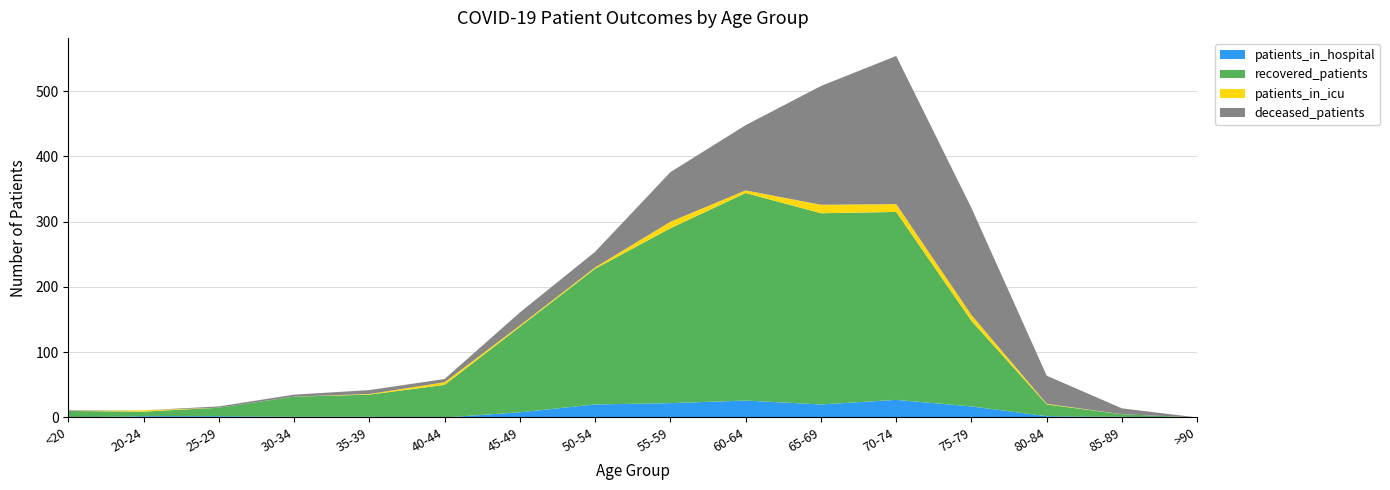

Reading right to left, what are all the values shown in this chart?

recovered_patients: >90=0	85-89=4	80-84=18	75-79=131	70-74=288	65-69=293	60-64=318	55-59=268	50-54=208	45-49=131	40-44=50	35-39=34	30-34=31	25-29=13	20-24=7	<20=10
deceased_patients: >90=0	85-89=9	80-84=43	75-79=164	70-74=227	65-69=182	60-64=100	55-59=76	50-54=24	45-49=20	40-44=5	35-39=6	30-34=3	25-29=2	20-24=0	<20=1
patients_in_icu: >90=0	85-89=0	80-84=1	75-79=9	70-74=12	65-69=13	60-64=4	55-59=10	50-54=2	45-49=2	40-44=4	35-39=1	30-34=0	25-29=0	20-24=2	<20=0
patients_in_hospital: >90=0	85-89=1	80-84=2	75-79=17	70-74=27	65-69=20	60-64=26	55-59=22	50-54=20	45-49=8	40-44=0	35-39=1	30-34=1	25-29=2	20-24=2	<20=0